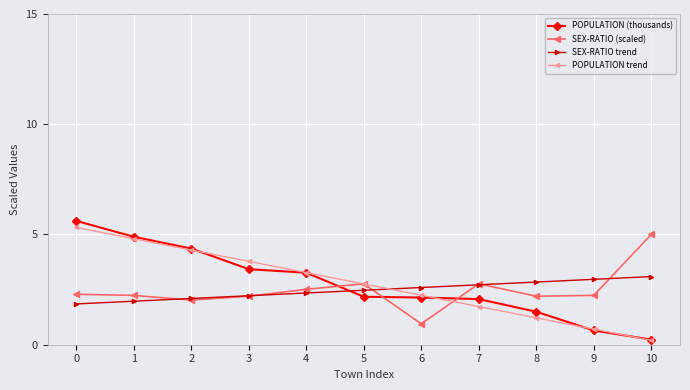

How many data points in POPULATION trend are above 2?

7